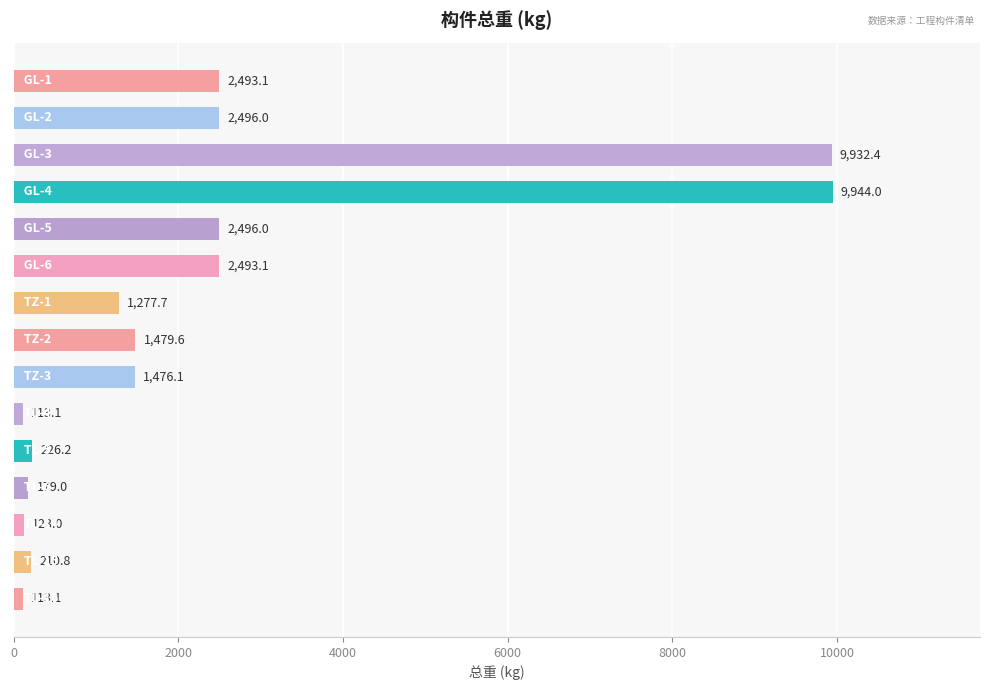

What is the minimum value shown in the chart?

113.1